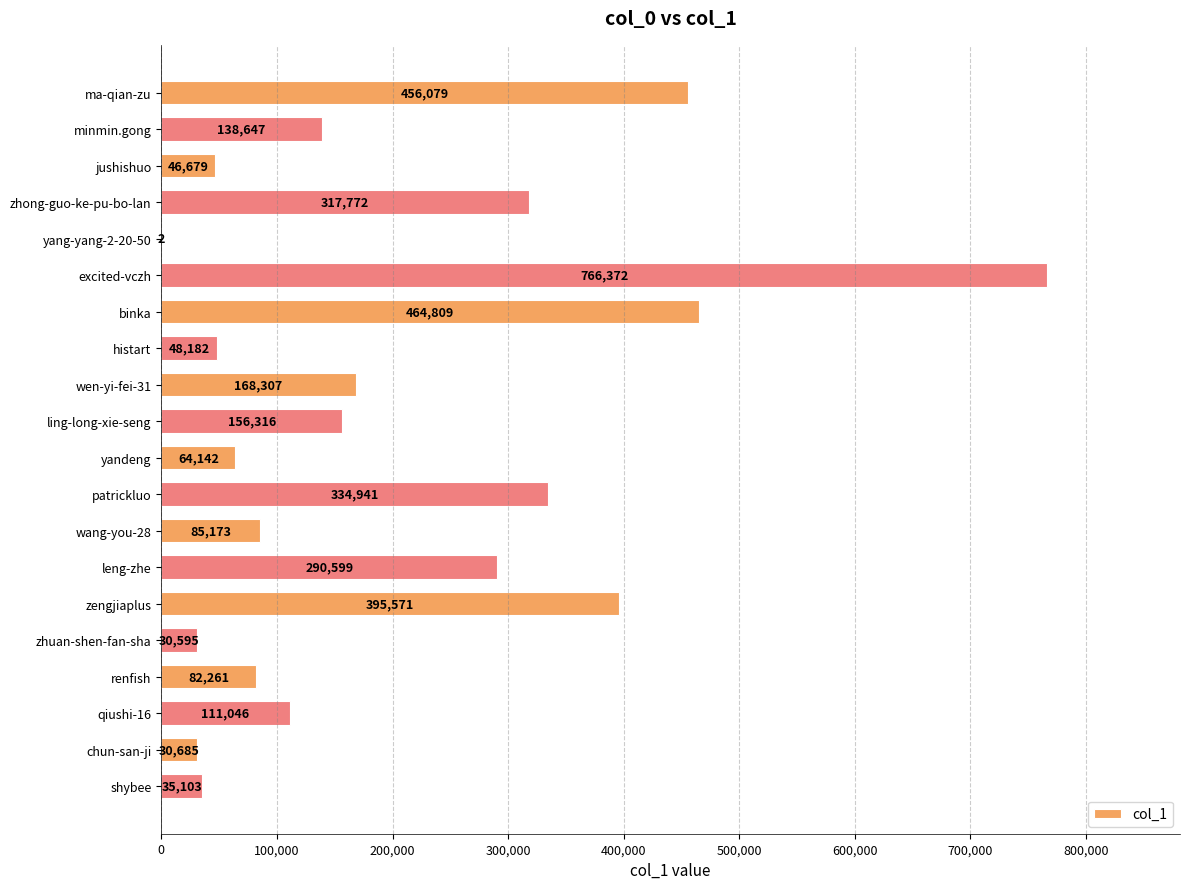

How many categories are shown in the chart?

20